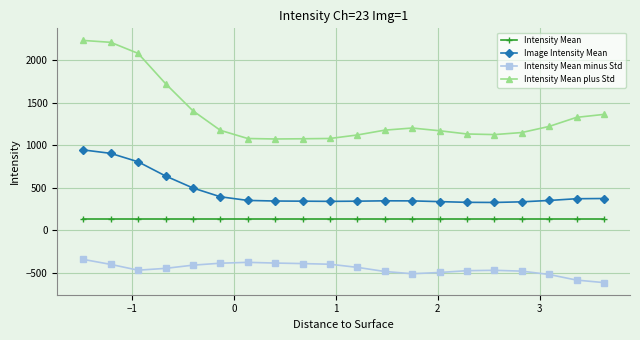

List the series in order of their overall mean, highest first.

Intensity Mean plus Std, Image Intensity Mean, Intensity Mean, Intensity Mean minus Std